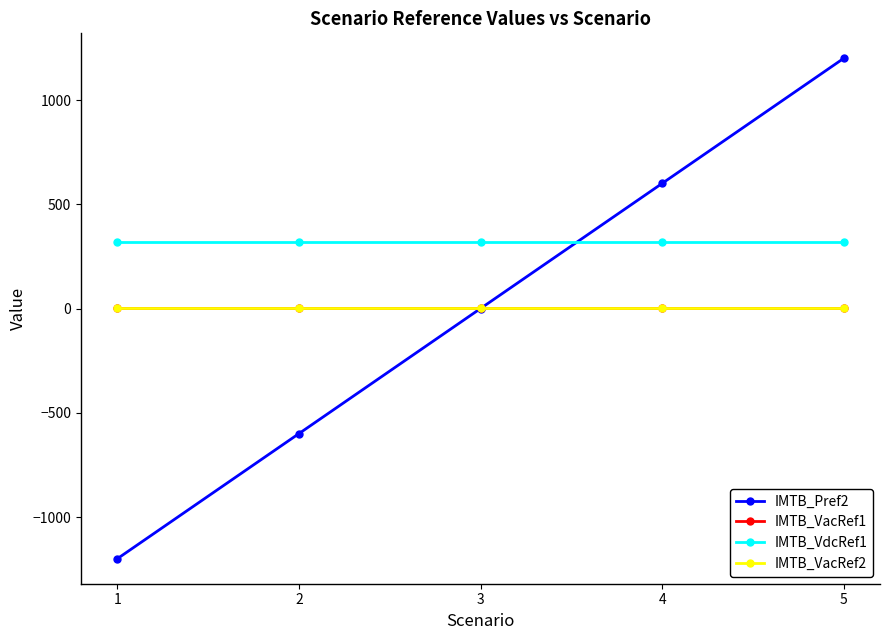

True or false: IMTB_VdcRef1 and IMTB_VacRef1 intersect in this chart.

False